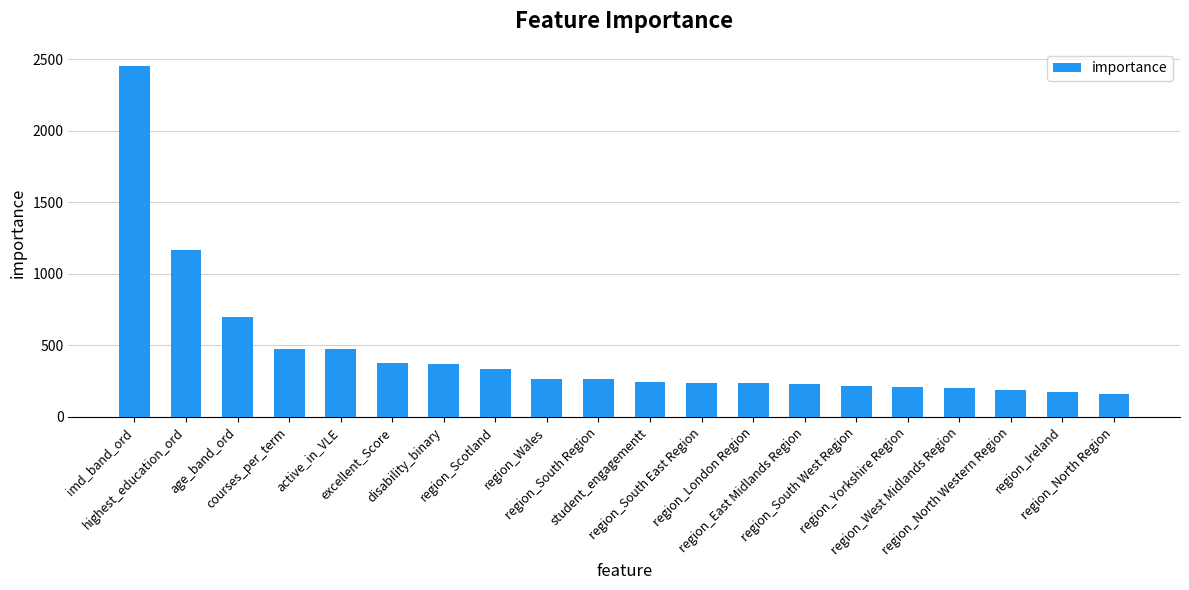

What is the sum of the values at region_Wales and highest_education_ord?

1438